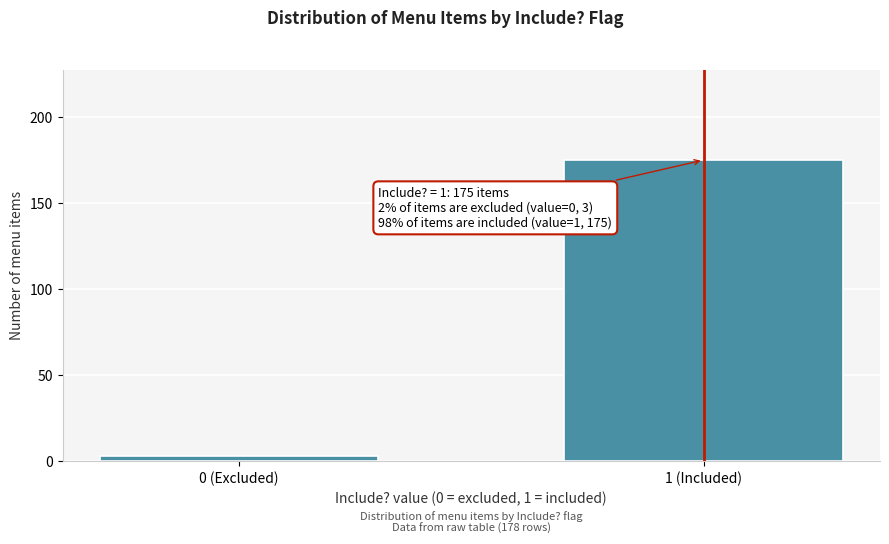

Reading left to right, extract all data points from this chart.

0 (Excluded)=3	1 (Included)=175